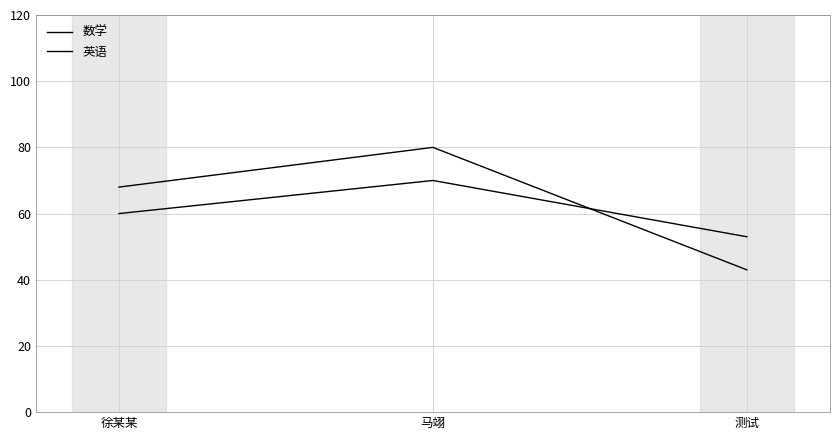

What is the spread (max minus min) of values at 测试?

10